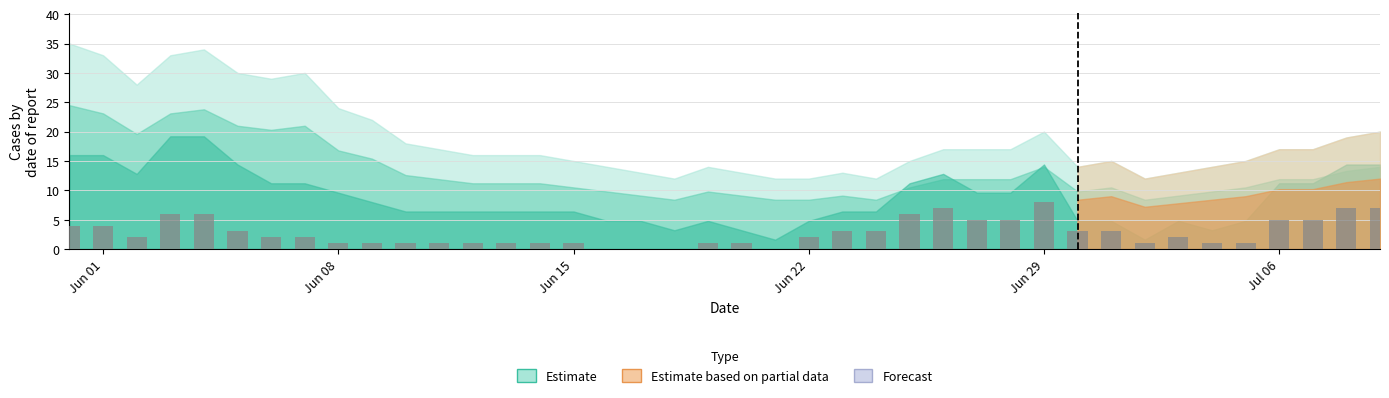

What is the greatest value displayed?

8